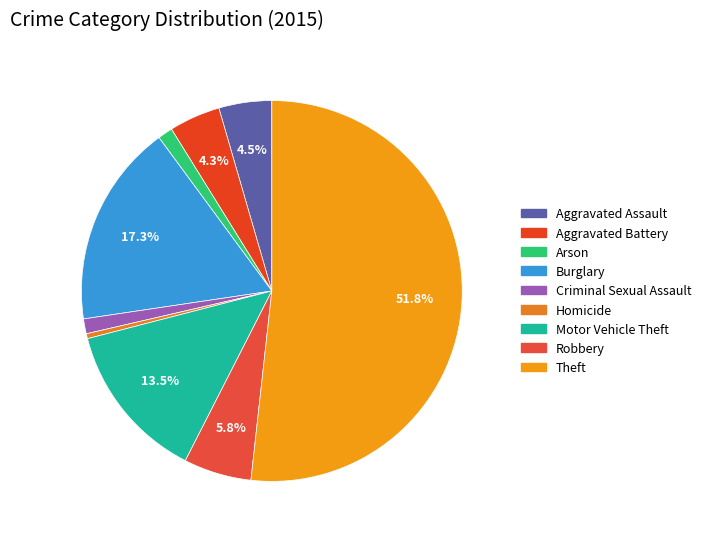

Is the sum of Motor Vehicle Theft and Criminal Sexual Assault greater than half?

No